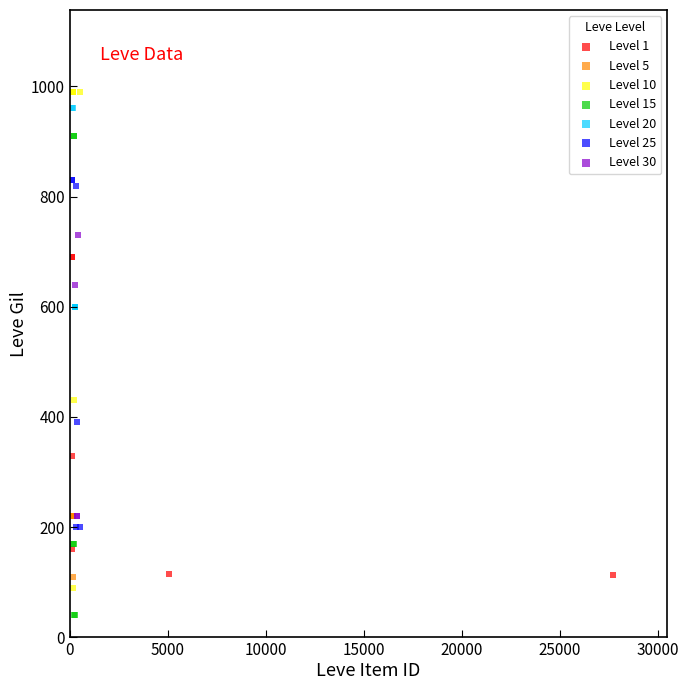

Which series reaches the maximum Y coordinate?

Level 10